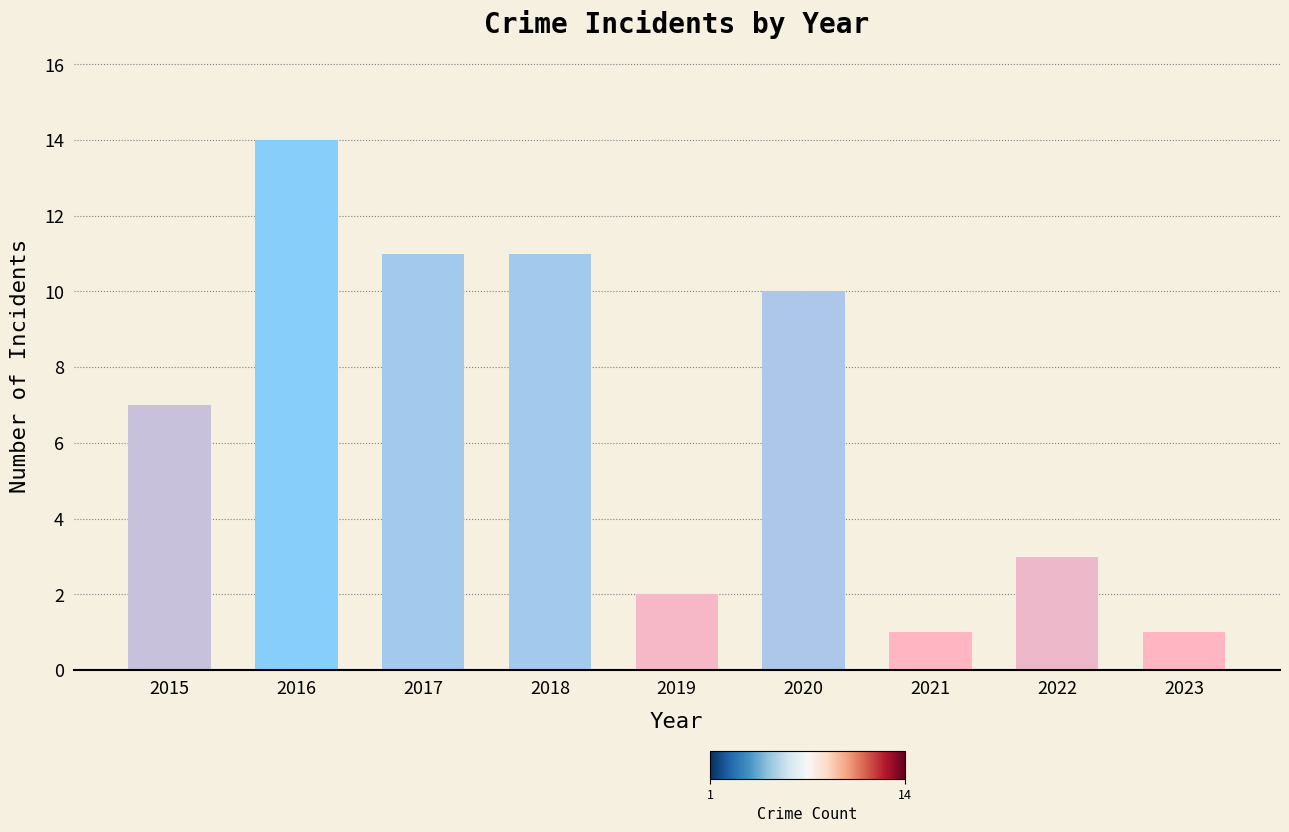

Approximately how many times larger is the value at 2020 compared to 2017?

0.9